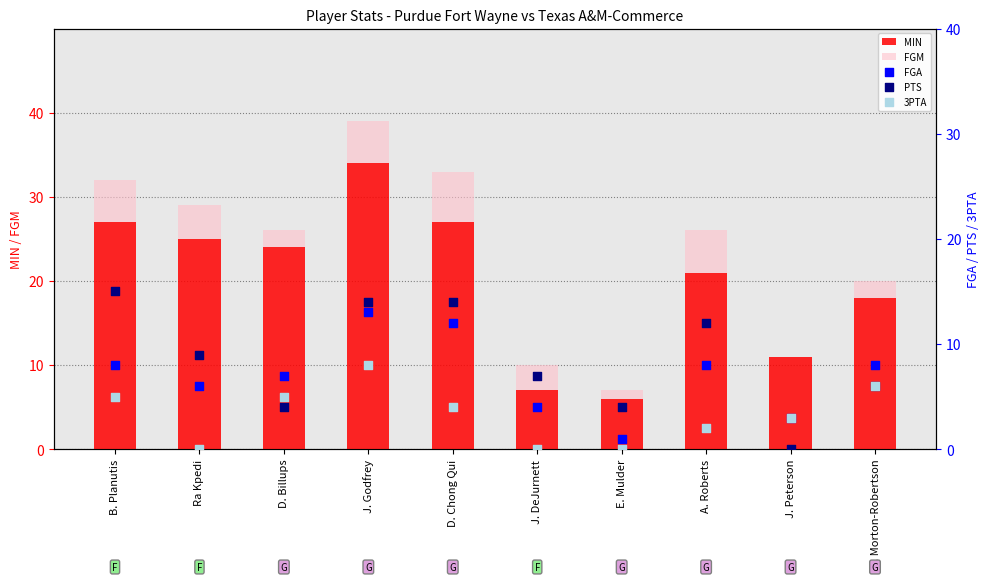

Is the value of FGM at D. Chong Qui greater than the value of 3PTA at J. Godfrey?

No